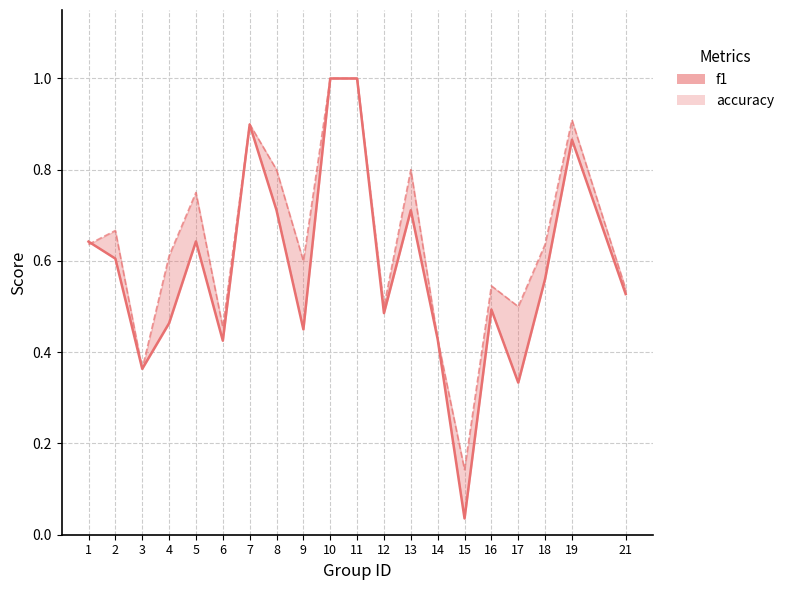

Reading left to right, extract all data points from this chart.

f1: 0.6	0.6	0.4	0.5	0.6	0.4	0.9	0.7	0.5	1.0	1.0	0.5	0.7	0.4	0.0	0.5	0.3	0.6	0.9	0.5
accuracy: 0.6	0.7	0.4	0.6	0.8	0.5	0.9	0.8	0.6	1.0	1.0	0.5	0.8	0.4	0.1	0.5	0.5	0.6	0.9	0.5